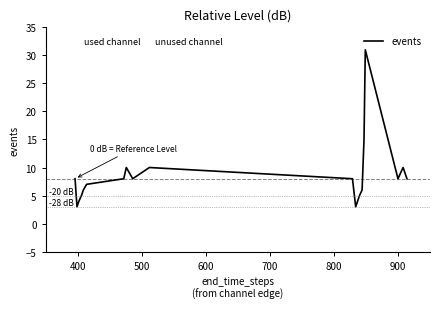

What is the maximum value shown in the chart?

31